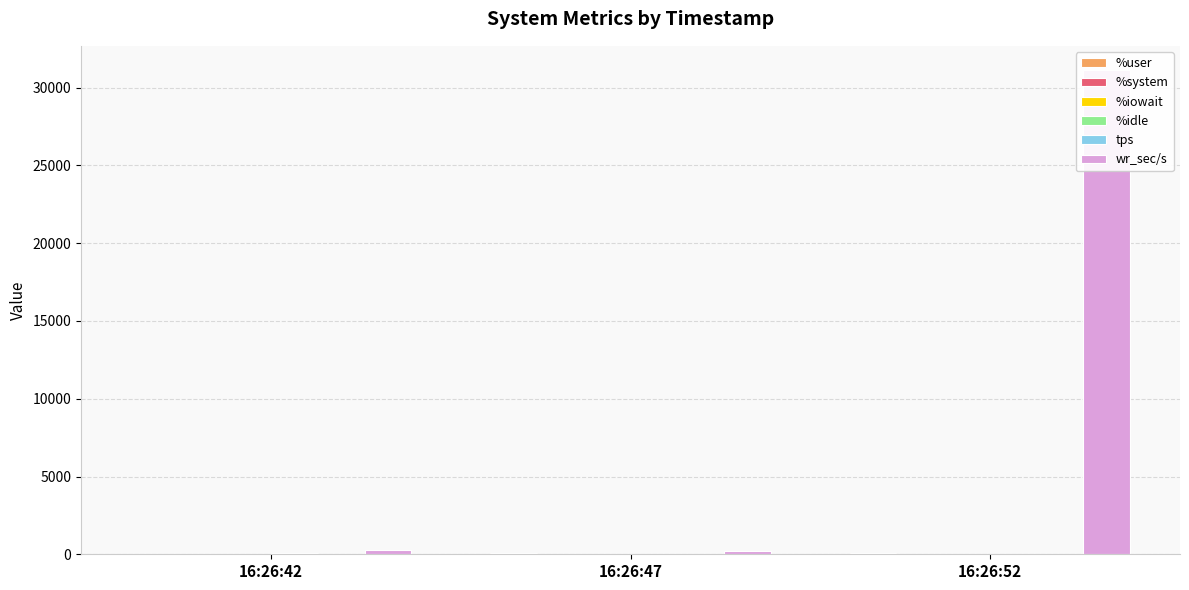

Reading left to right, list all the values displayed in this chart.

%user: 32.8	74.6	60.3
%system: 3.0	3.4	5.0
%iowait: 0.1	0.0	0.2
%idle: 64.1	22.0	34.5
tps: 8.2	6.2	48.8
wr_sec/s: 254.4	184.0	31132.8